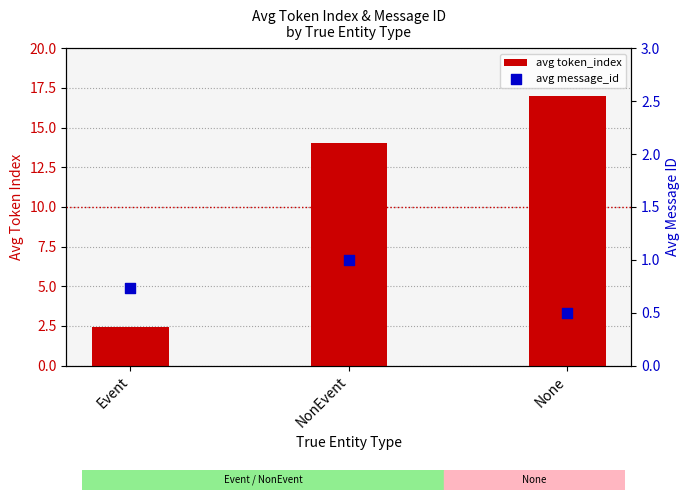

Which series has the largest total across all categories?

avg token_index